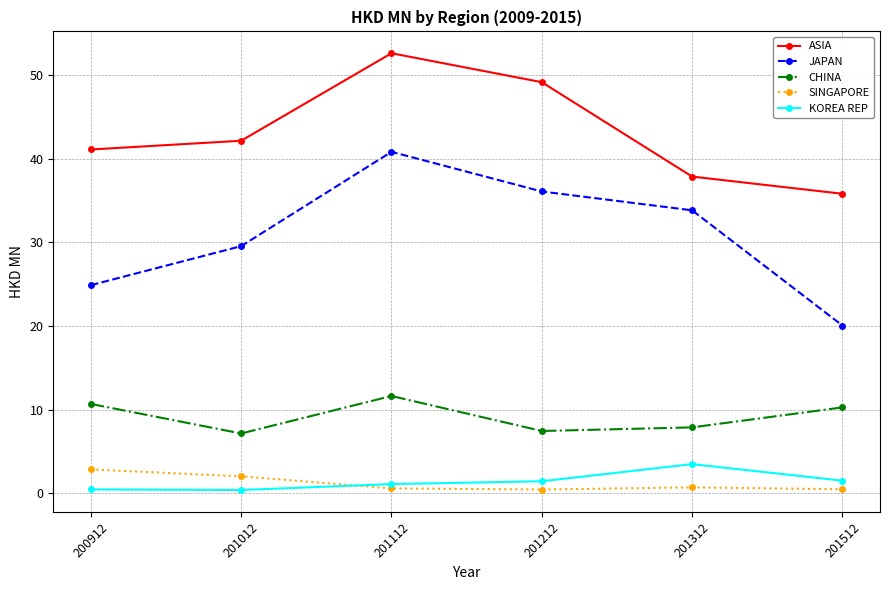

What is the difference between the maximum and second lowest values in the SINGAPORE series?

2.4